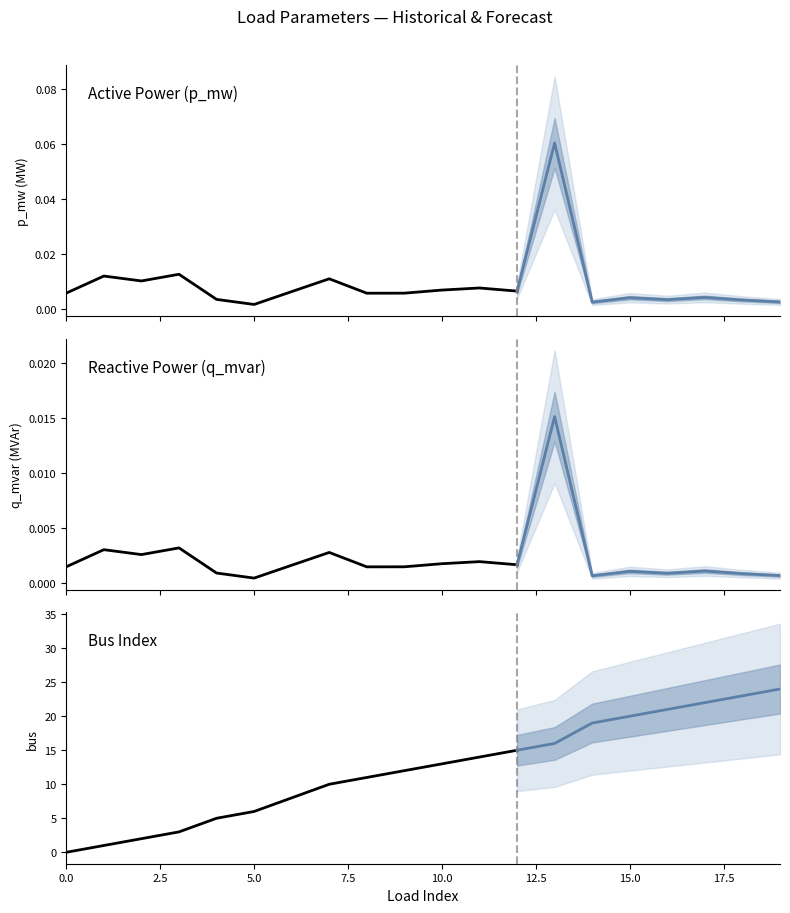

Which series has the widest spread of values?

bus